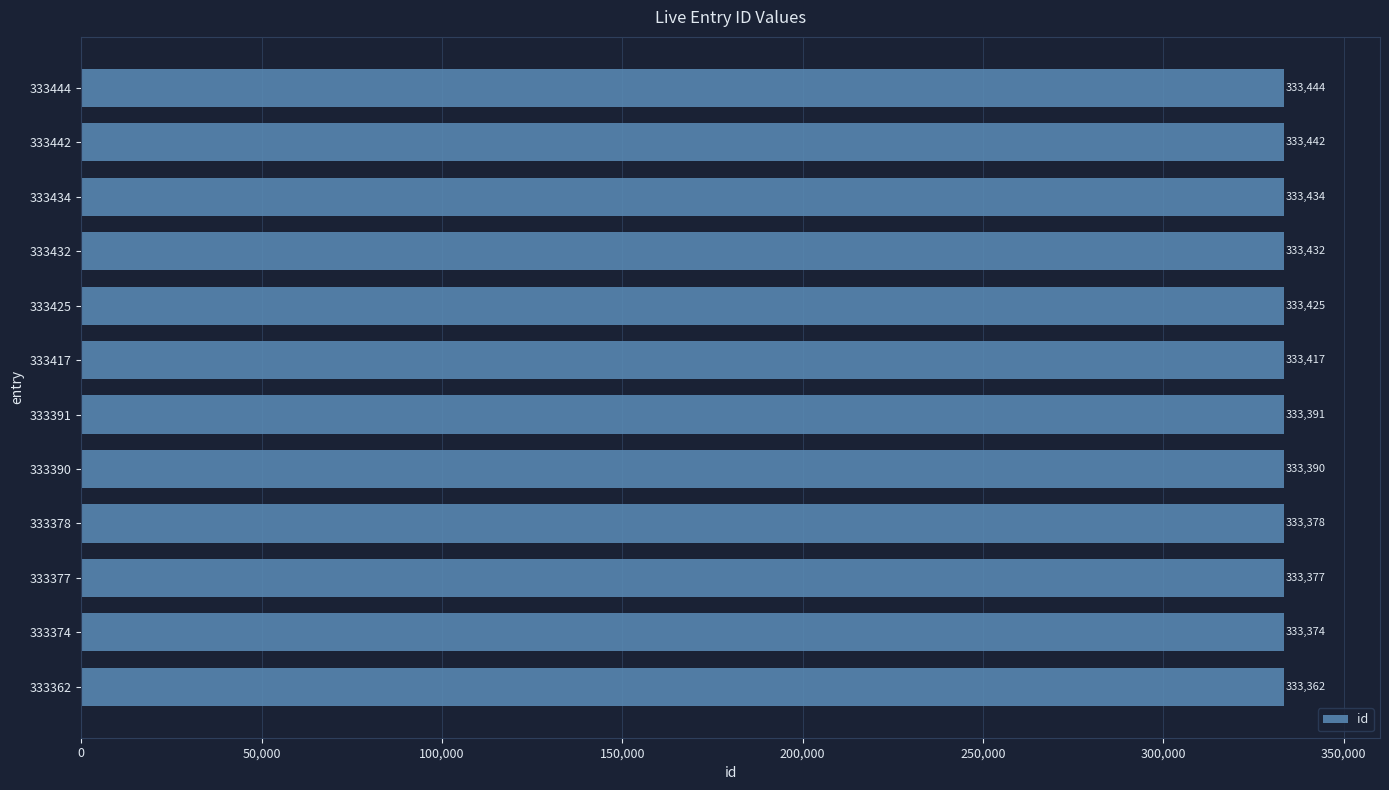

The chart shows a value of 333390 at 333390. True or false?

True